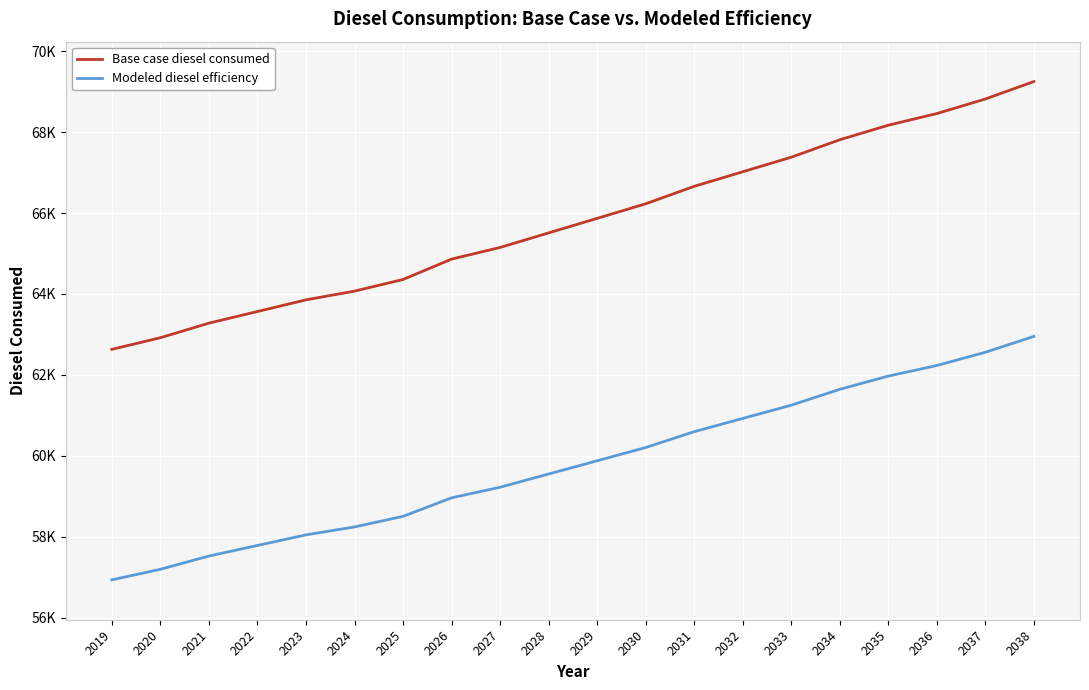

What is the value of the Base case diesel consumed point at the 17th from the left?

68169.2